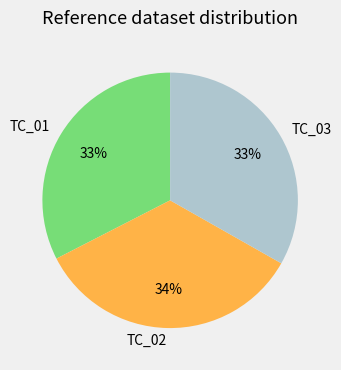

To the nearest percent, what portion does TC_03 represent?

33%